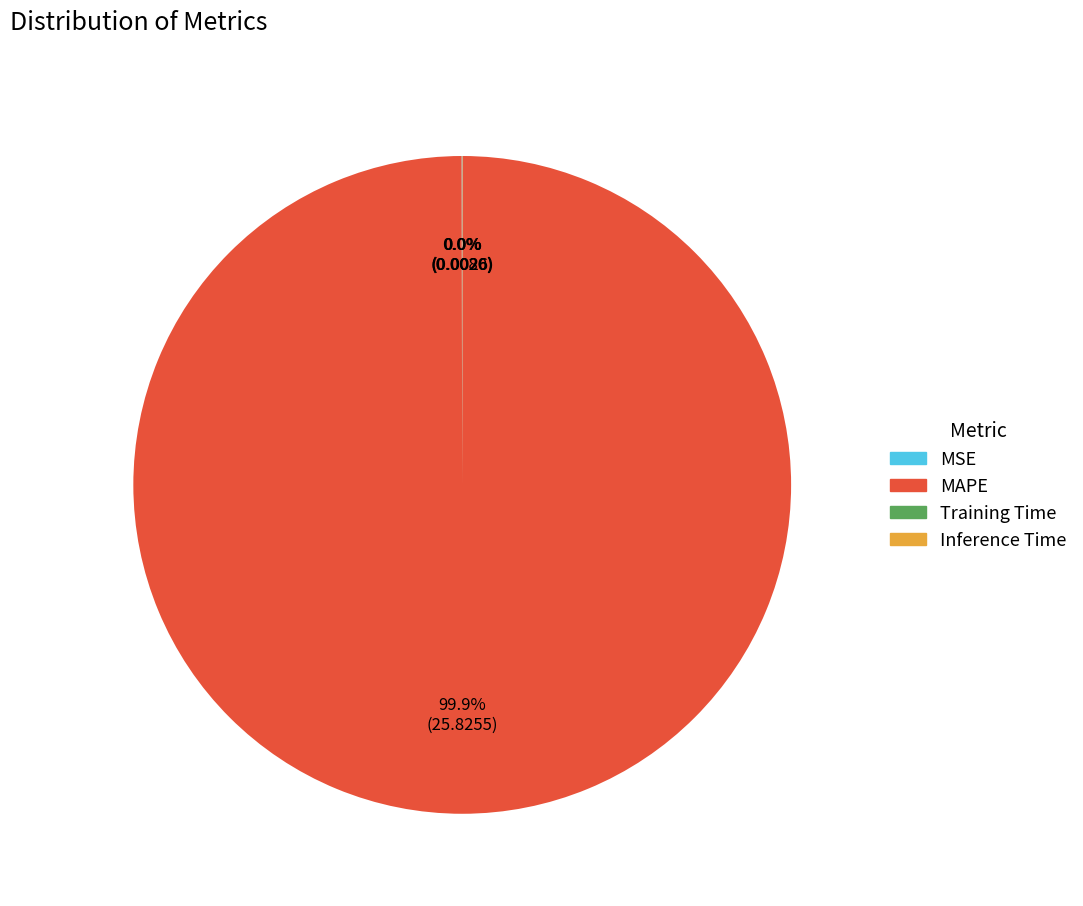

Which category accounts for the majority?

MAPE